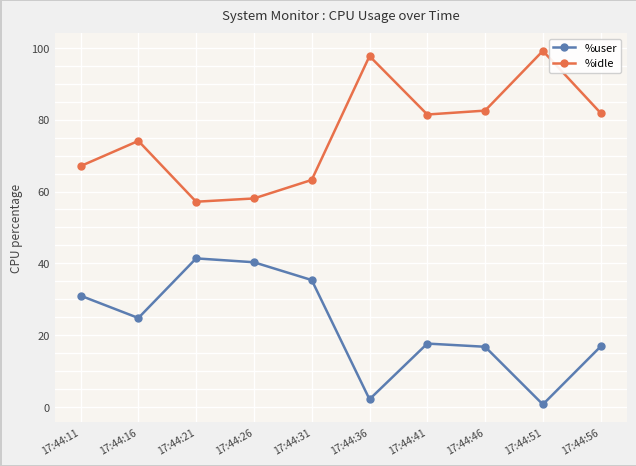

What is the difference between the second highest and minimum values in the %user series?

39.6